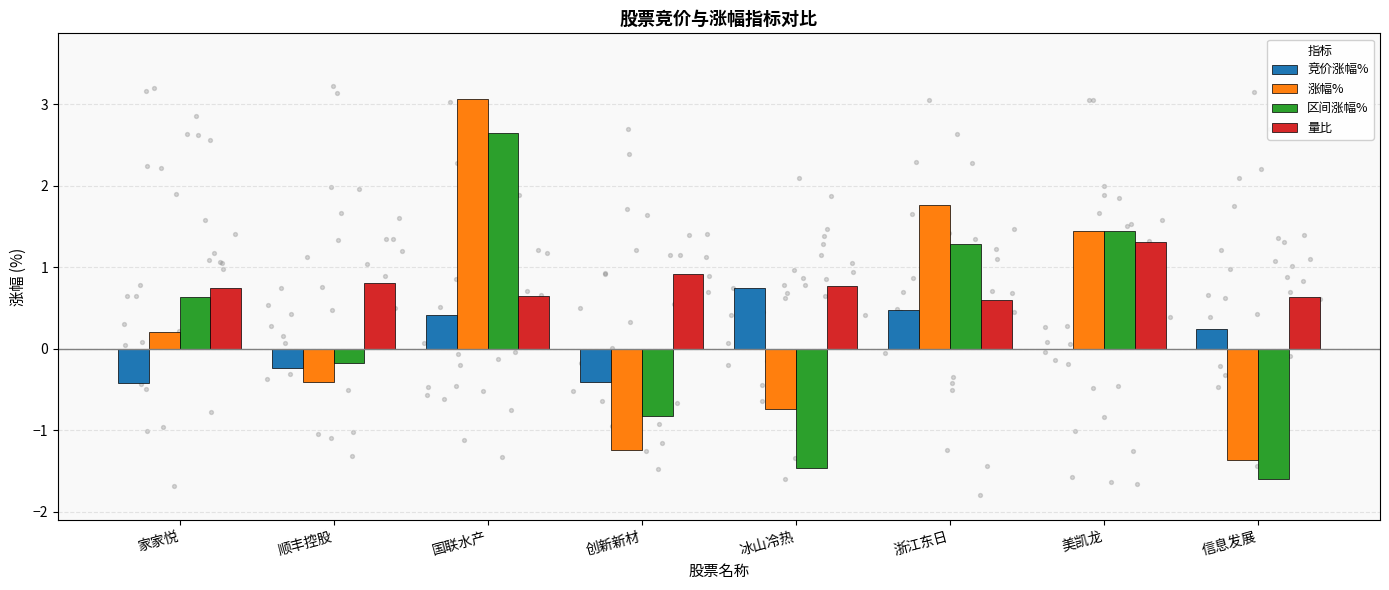

Which series contains the lowest Y value?

区间涨幅%